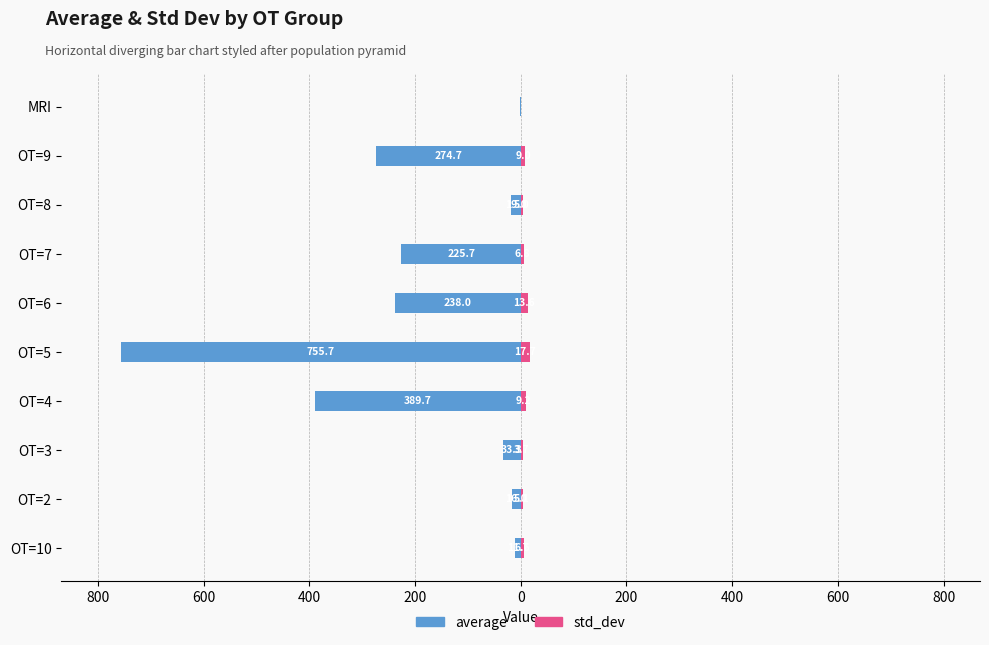

What is the sum of all std_dev values?

76.7